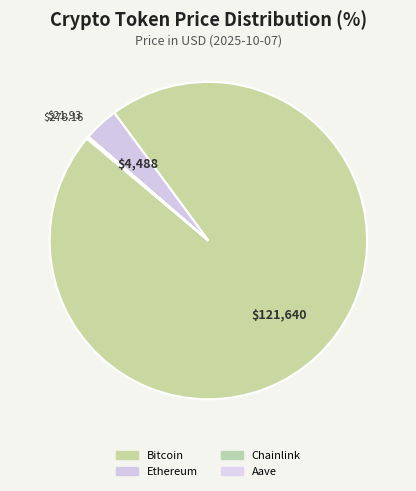

The Ethereum slice represents 4% of the pie. True or false?

True